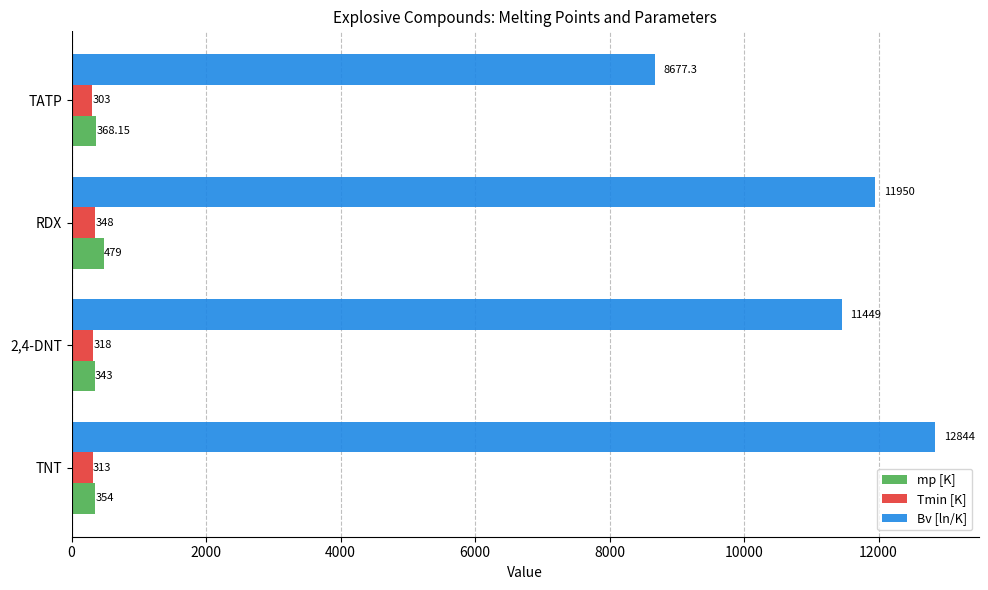

Count the Bv [ln/K] values in the range 11449 to 12844.

3